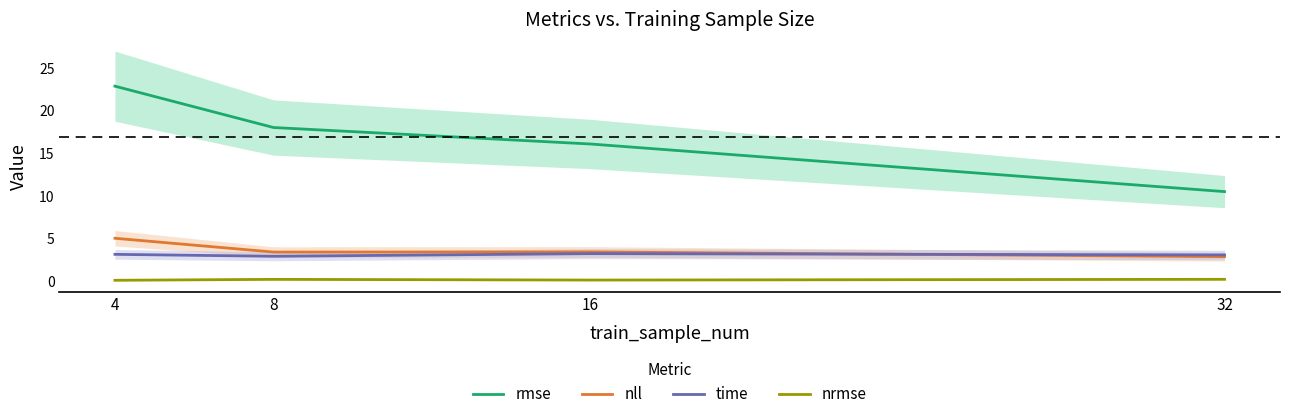

Is it true that nll equals 5.0 at 4?

True